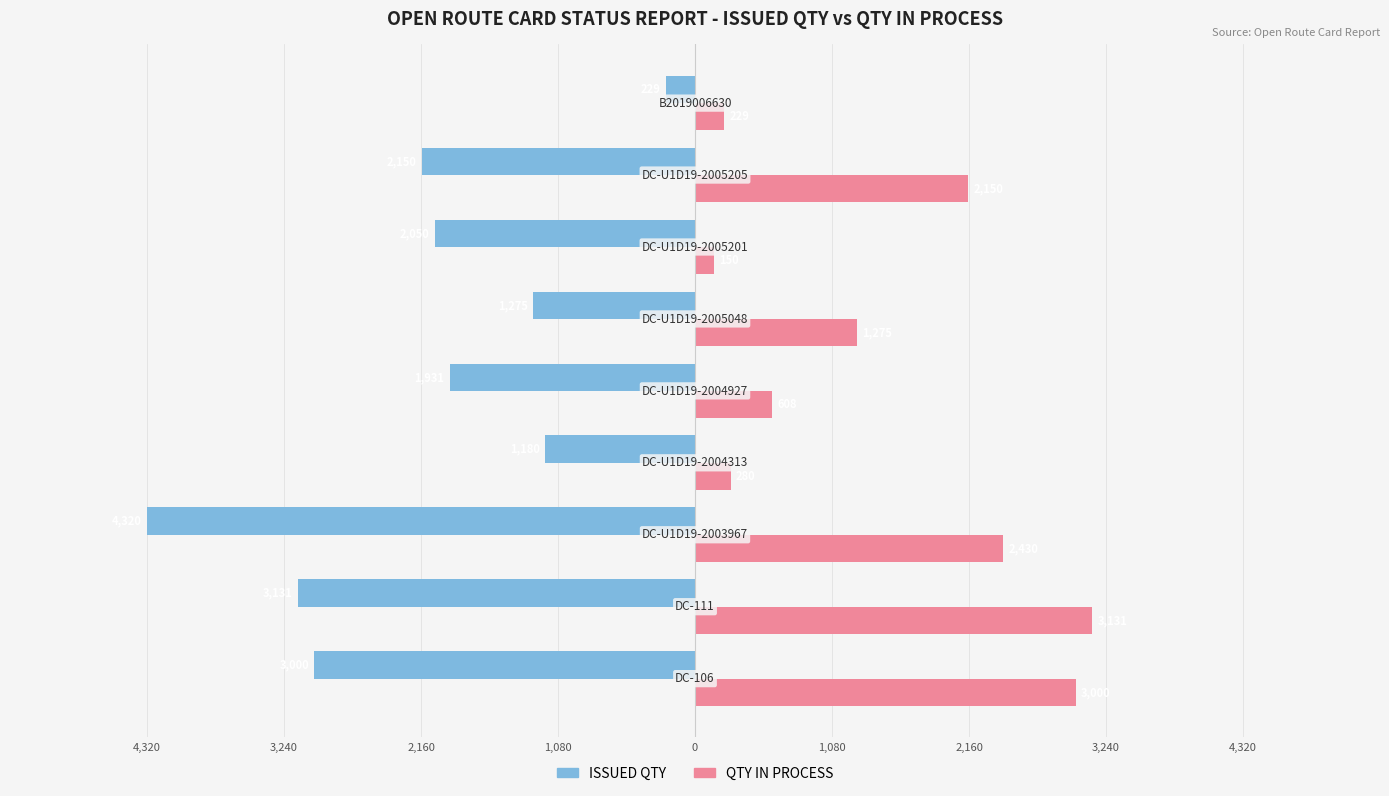

What are all the series names shown in the legend?

ISSUED QTY, QTY IN PROCESS